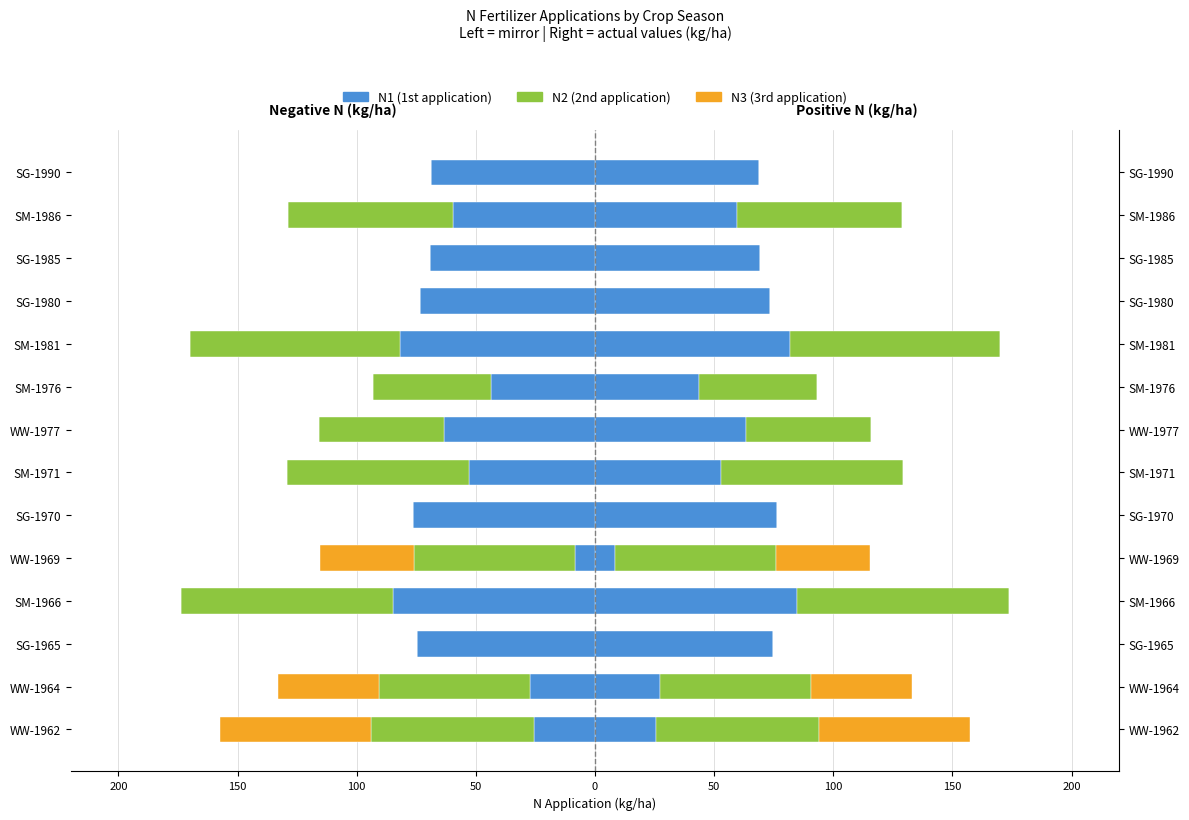

The value of N1 at SG-1985 is 69.2. True or false?

True